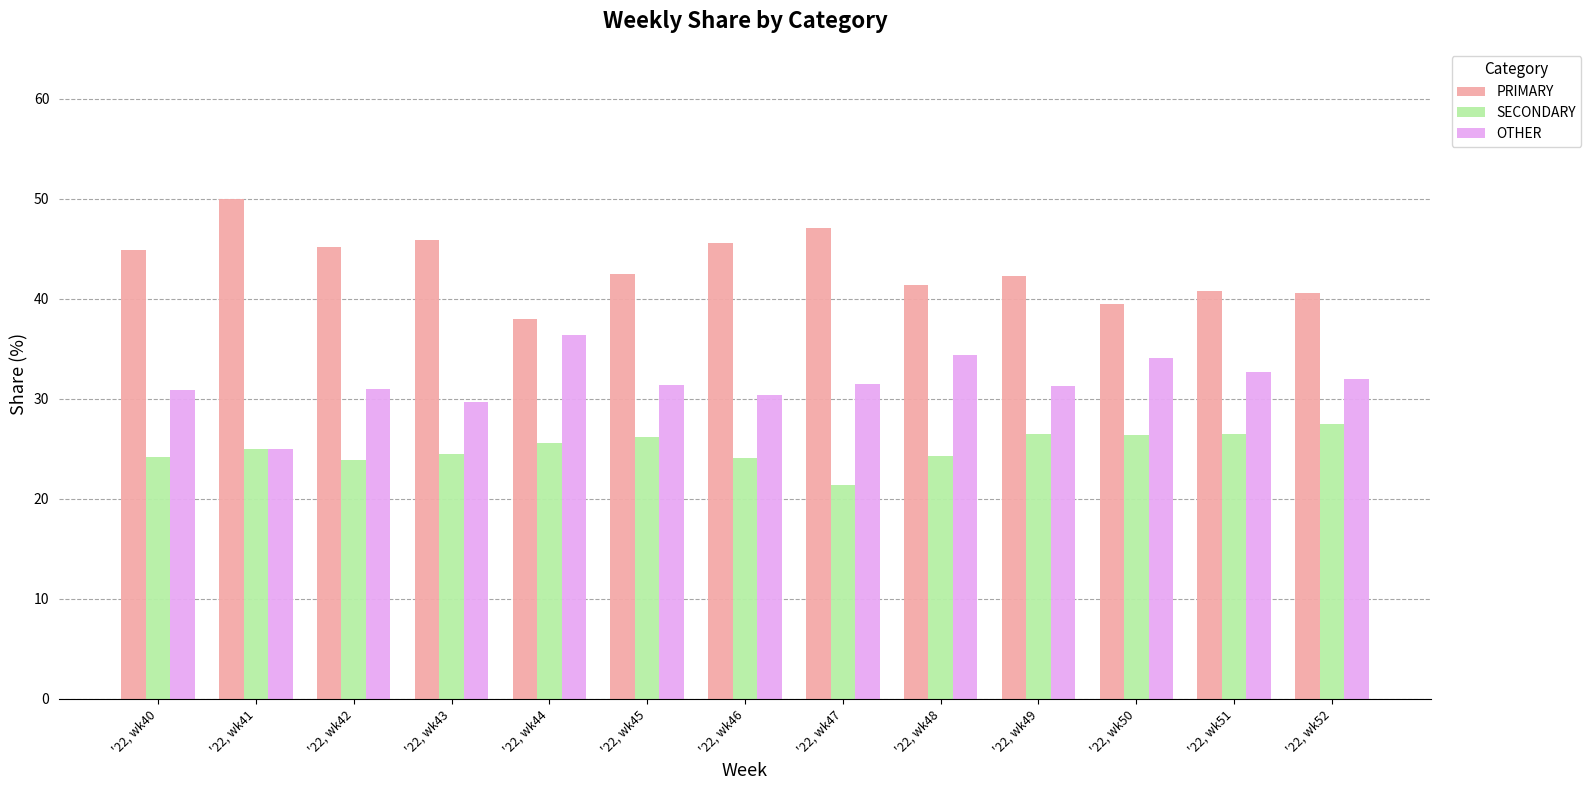

What is the difference between the maximum and minimum values in the OTHER series?

11.4